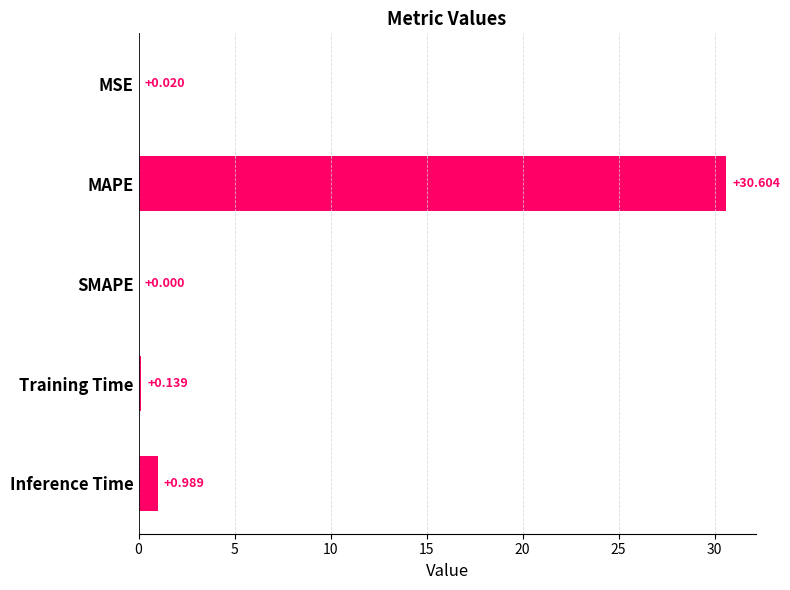

Which category has the highest value across all series?

MAPE